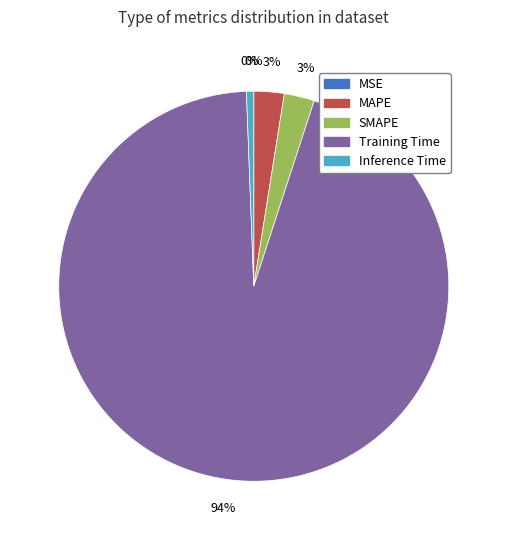

To the nearest percent, what is the difference between the MSE and Inference Time slice percentages?

1%